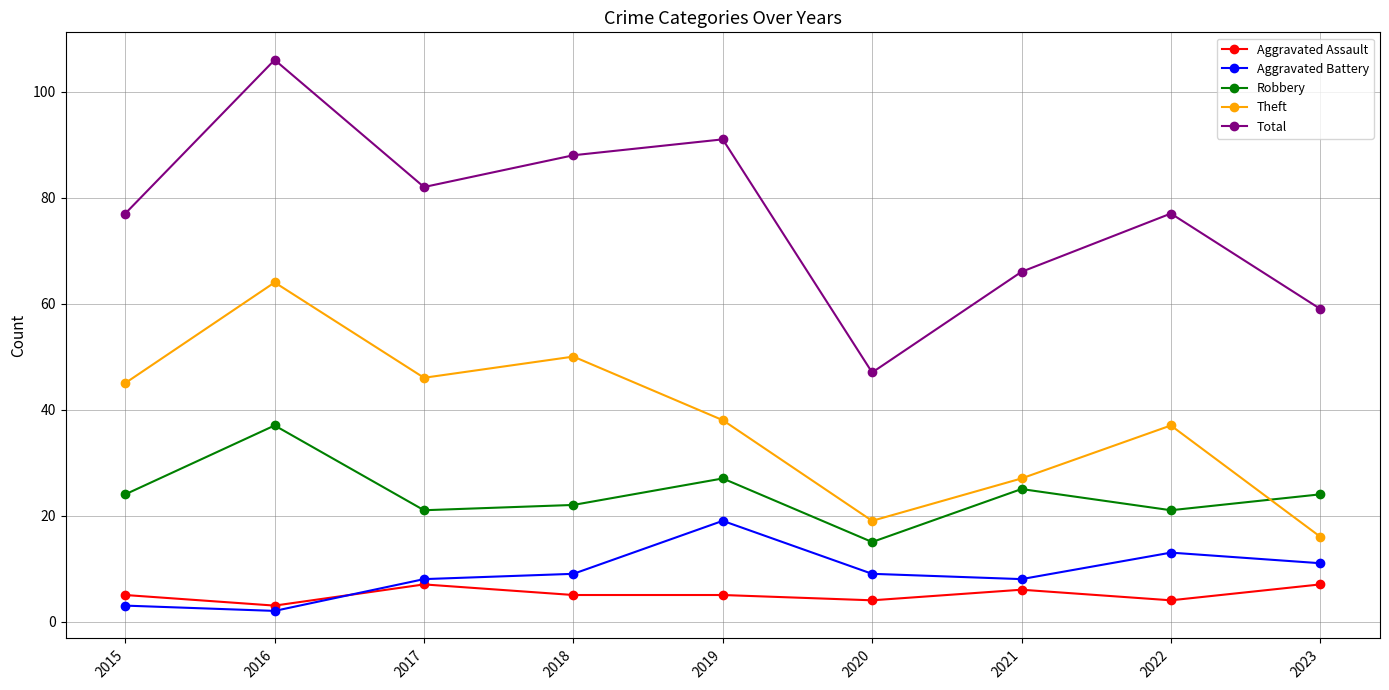

In Robbery, how many points are higher than both neighbors (excluding endpoints)?

3